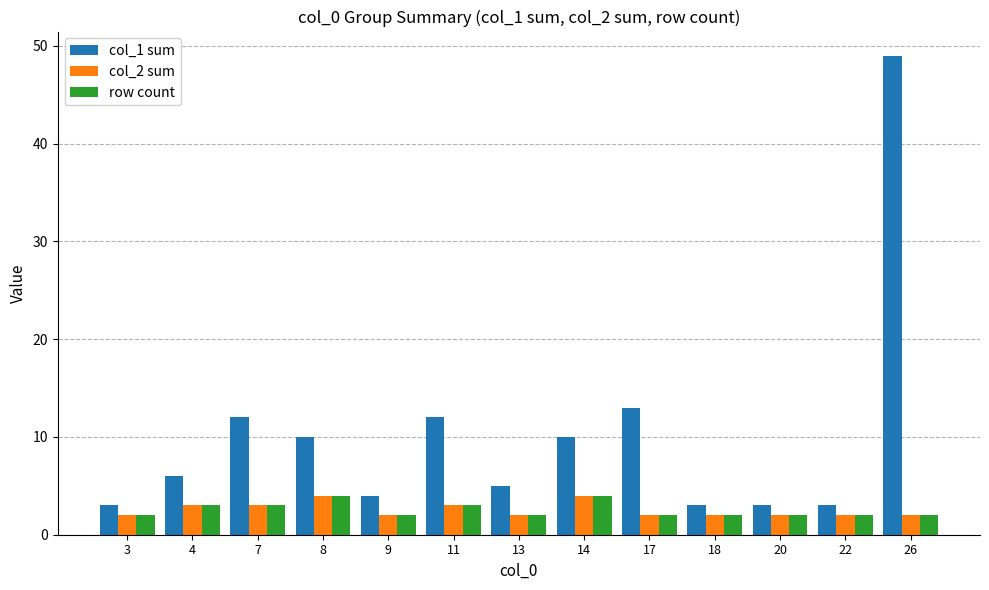

Reading left to right, extract all data points from this chart.

col_1 sum: 3=3	4=6	7=12	8=10	9=4	11=12	13=5	14=10	17=13	18=3	20=3	22=3	26=49
col_2 sum: 3=2	4=3	7=3	8=4	9=2	11=3	13=2	14=4	17=2	18=2	20=2	22=2	26=2
row count: 3=2	4=3	7=3	8=4	9=2	11=3	13=2	14=4	17=2	18=2	20=2	22=2	26=2